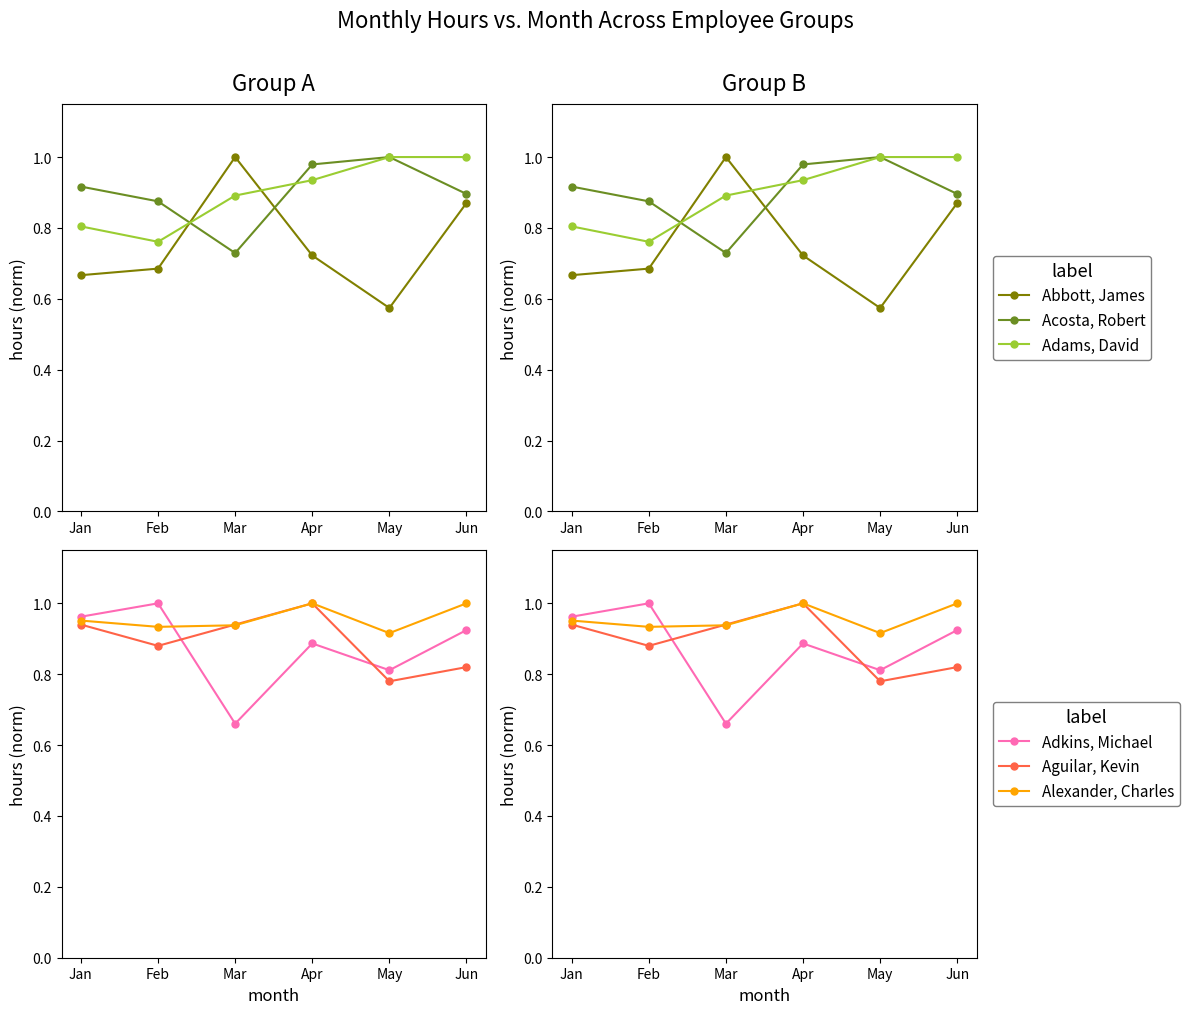

What are all the series names shown in the legend?

Abbott, James, Acosta, Robert, Adams, David, Adkins, Michael, Aguilar, Kevin, Alexander, Charles